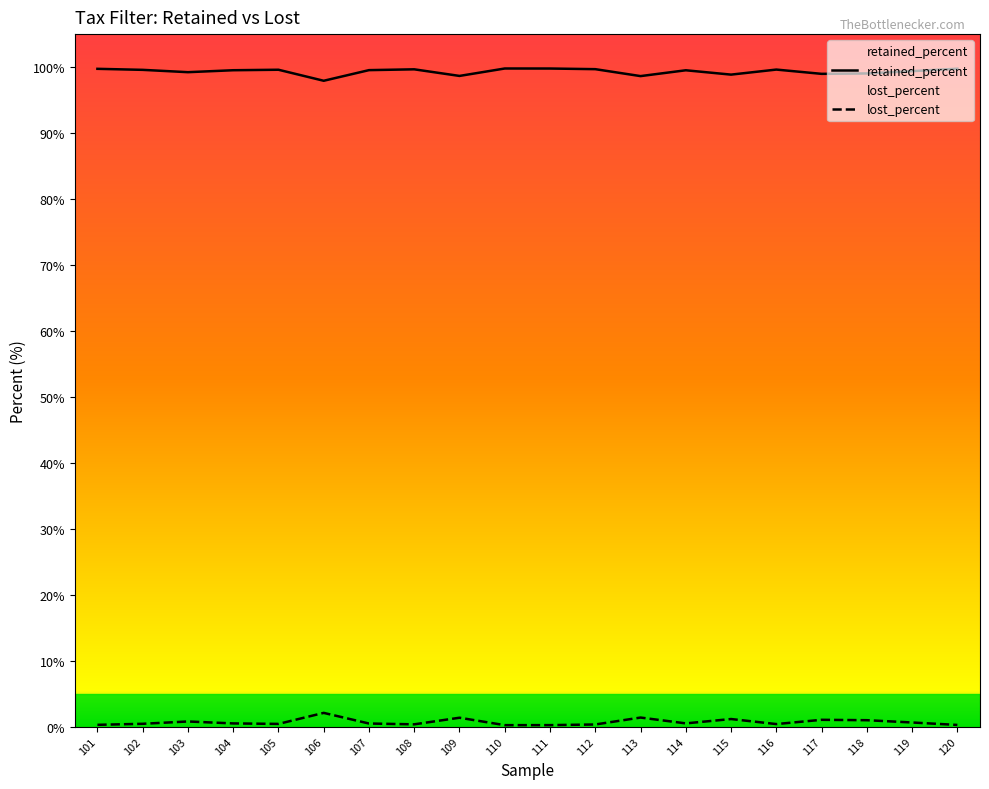

Which series has the largest range (max minus min)?

retained_percent